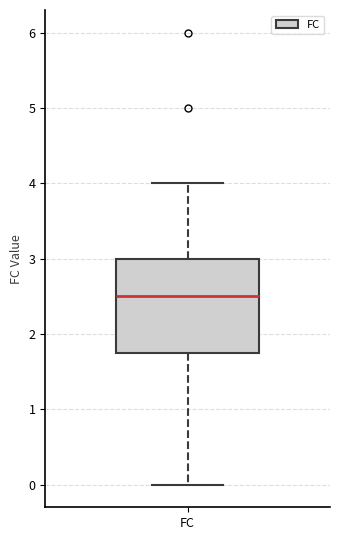

Where does the lower whisker of the box for FC end on the y-axis? The values are not printed on the chart, so give them approximately, as read against the axis.

0.0